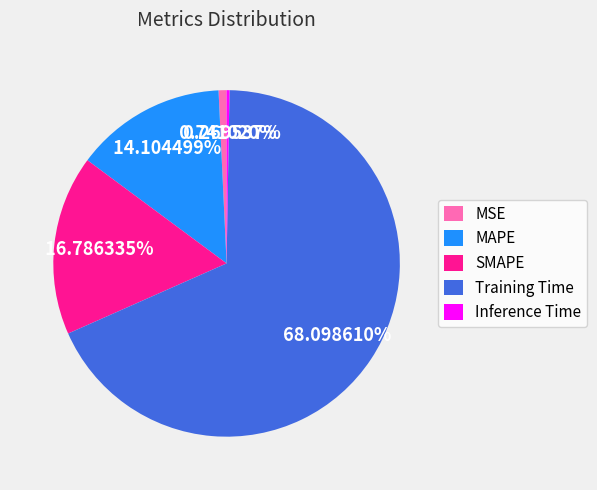

Is the sum of MSE and Training Time greater than half?

Yes